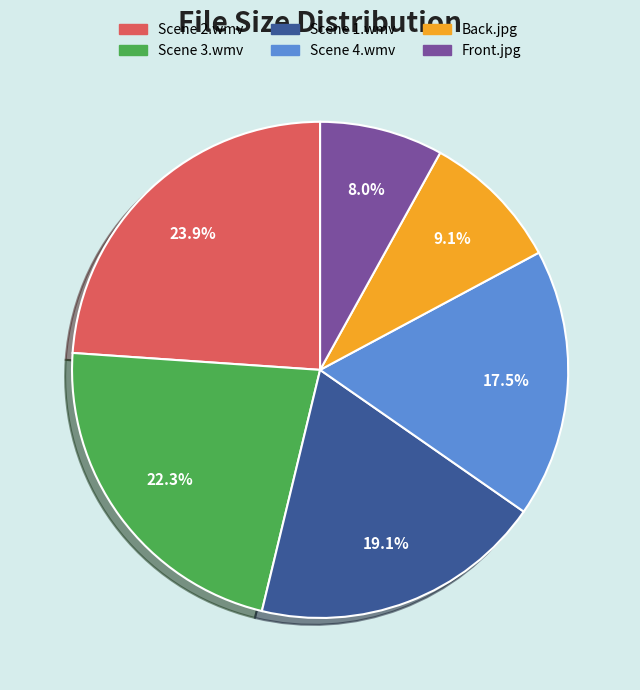

To the nearest percent, what is the difference between the largest and smallest slice percentages?

16%